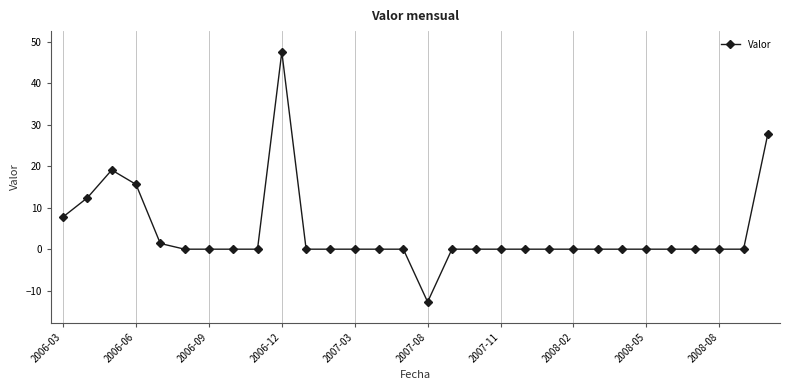

What is the difference between the maximum and minimum values?

60.2